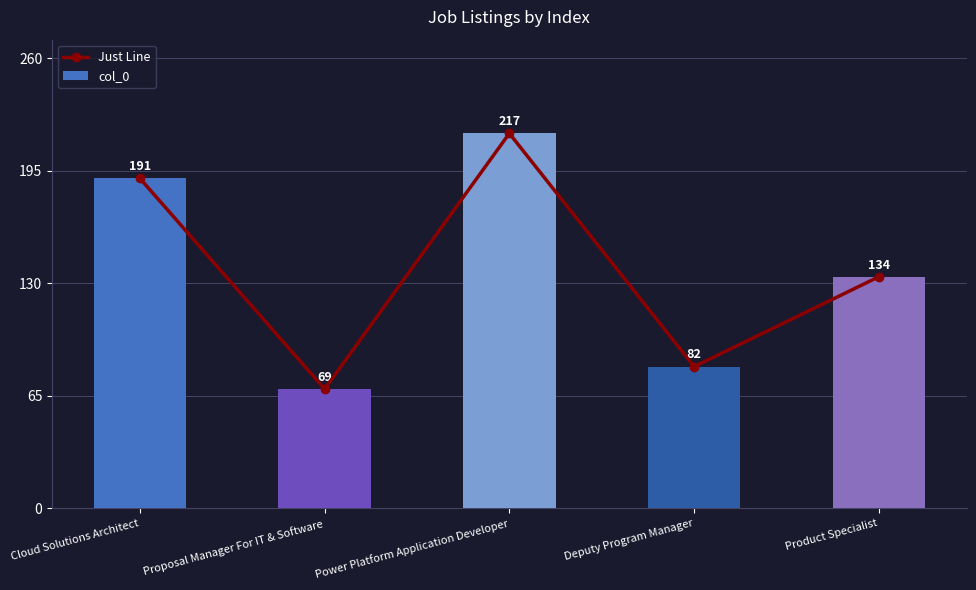

The value of col_0 at Deputy Program Manager is 55. True or false?

False